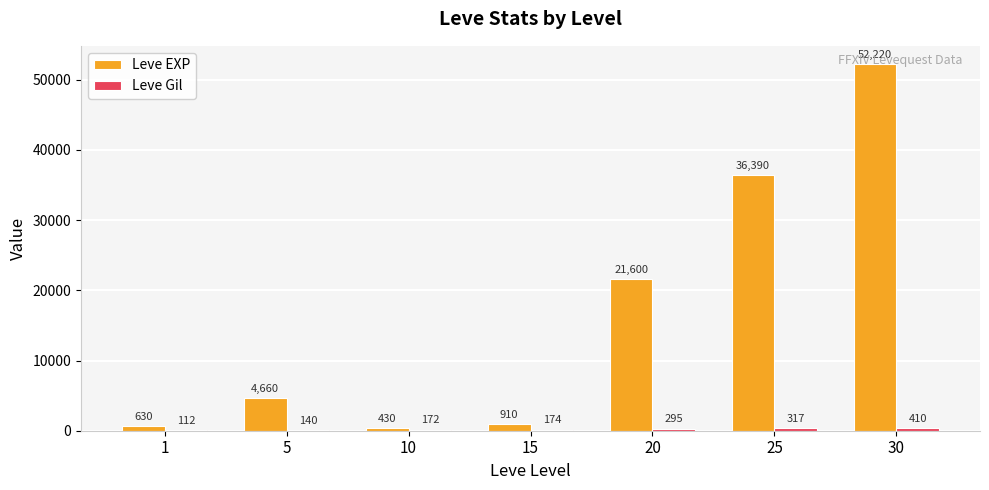

At which label is Leve EXP closest to 26325?

20